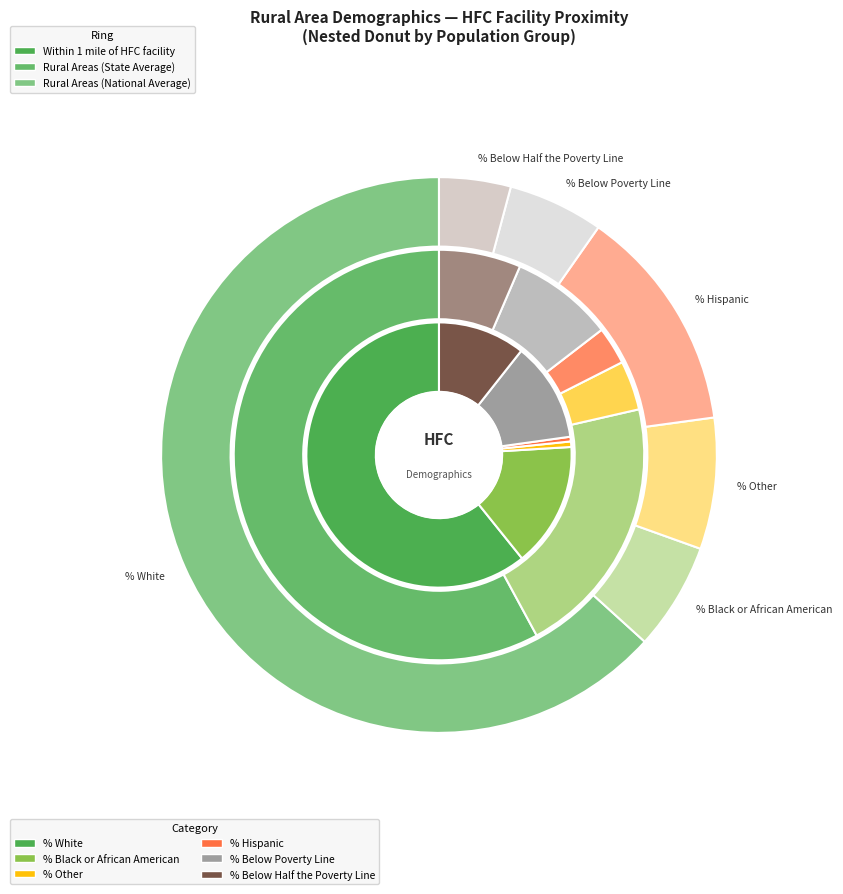

Do % Other and % Hispanic together represent more than half of the pie?

No